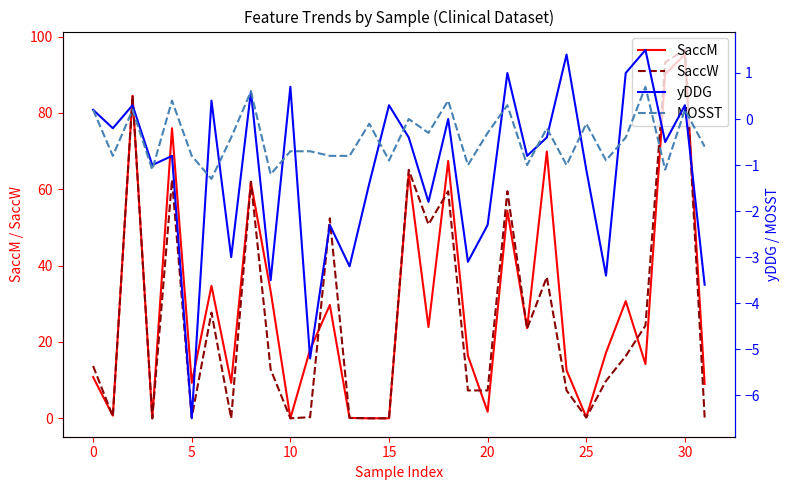

Which category has the highest value in the SaccW series?

30